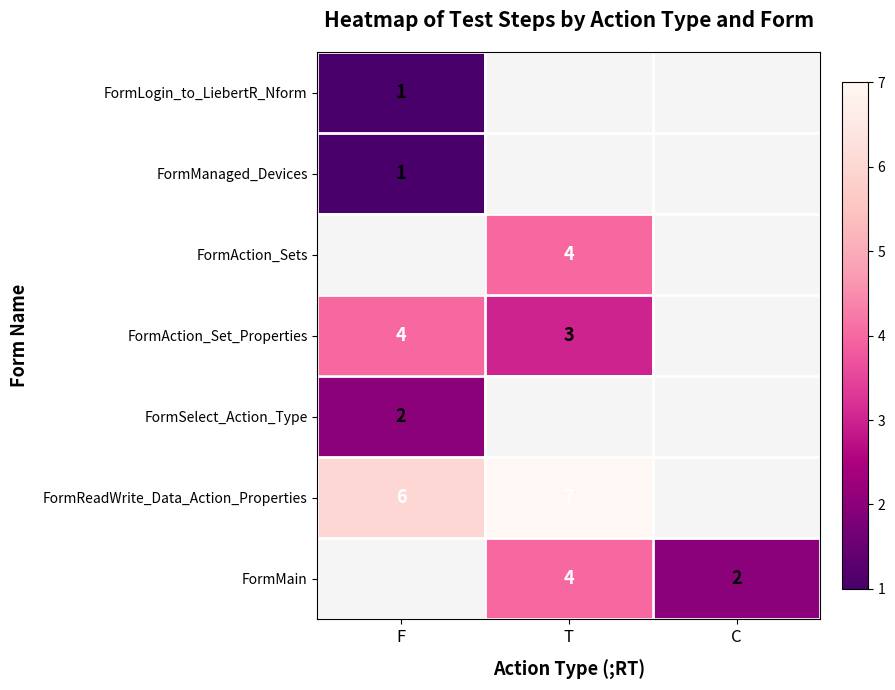

Is it true that FormLogin_to_LiebertR_Nform equals 1 at F?

True